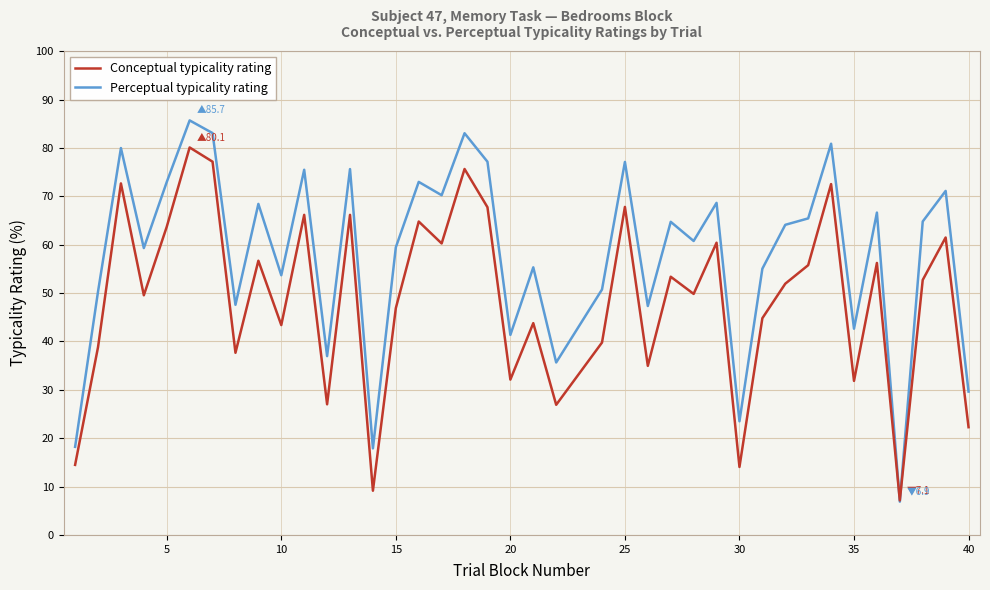

Rank the series by their maximum value, from lowest to highest.

Conceptual typicality rating, Perceptual typicality rating